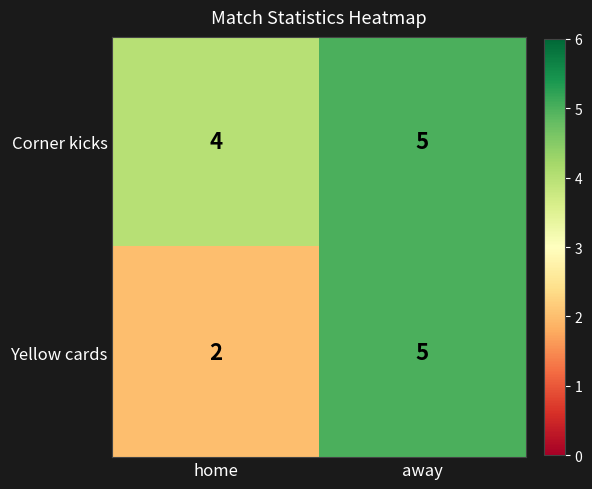

At which category is the sum across all series the highest?

away